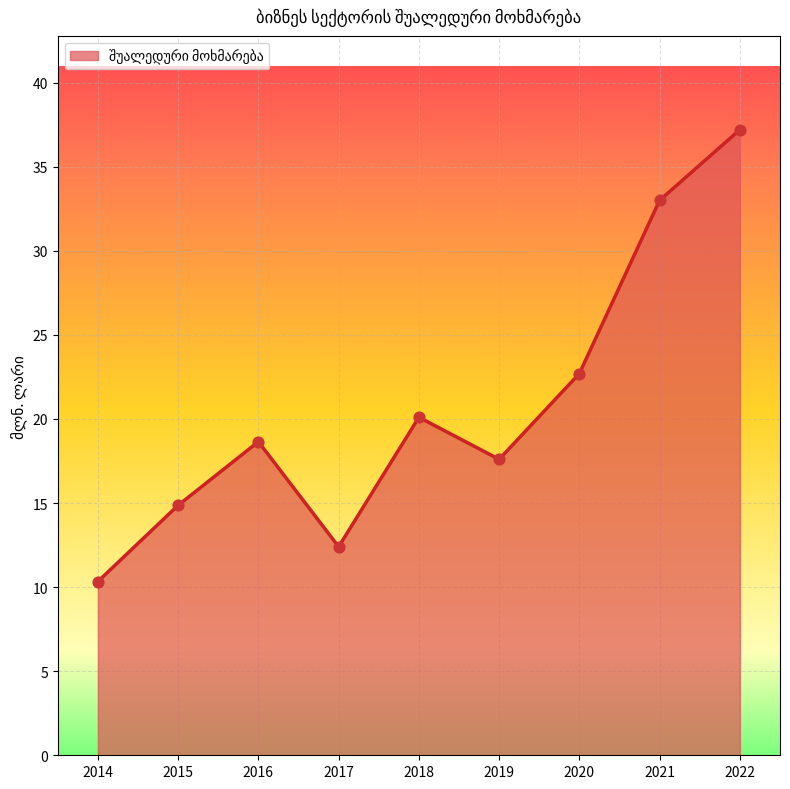

What is the change in value from 2016 to 2022?

+18.6